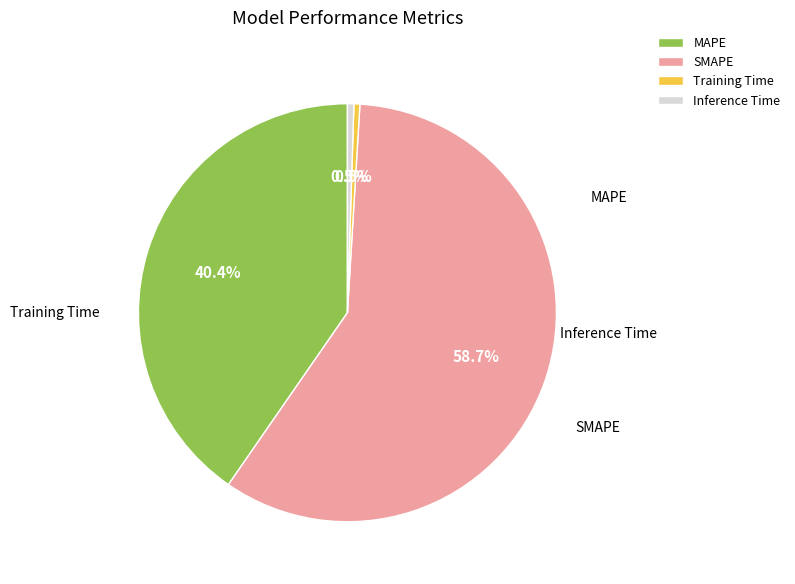

Which has a higher value, SMAPE or Inference Time?

SMAPE